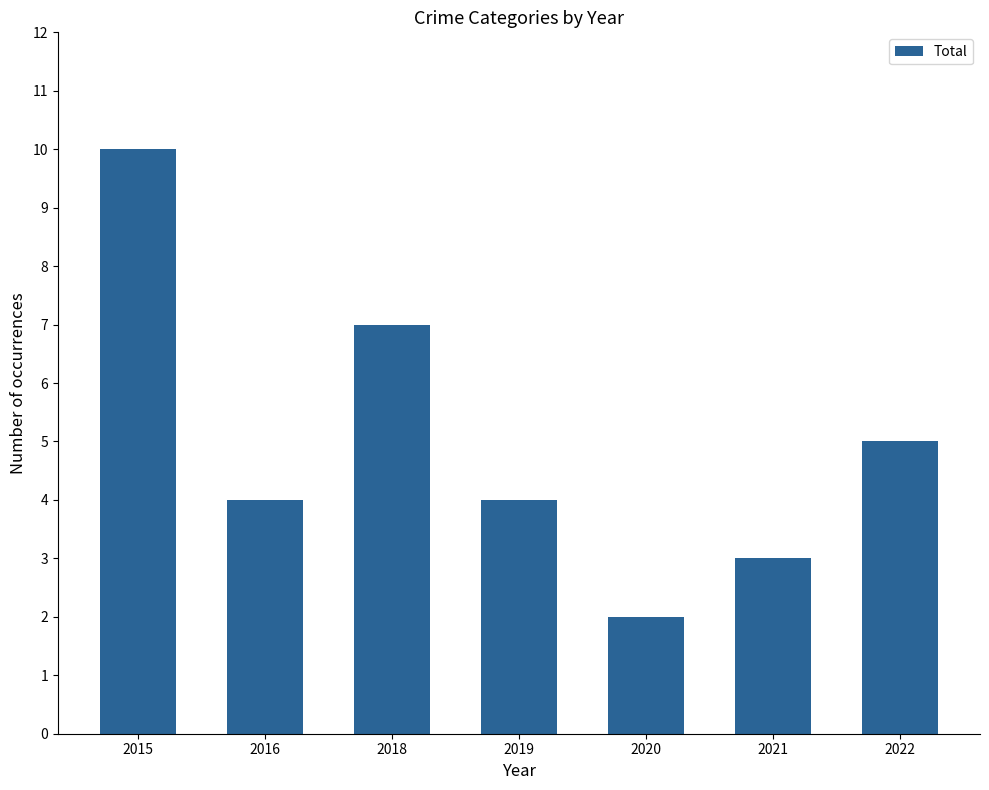

The chart shows a value of 5 at 2022. True or false?

True